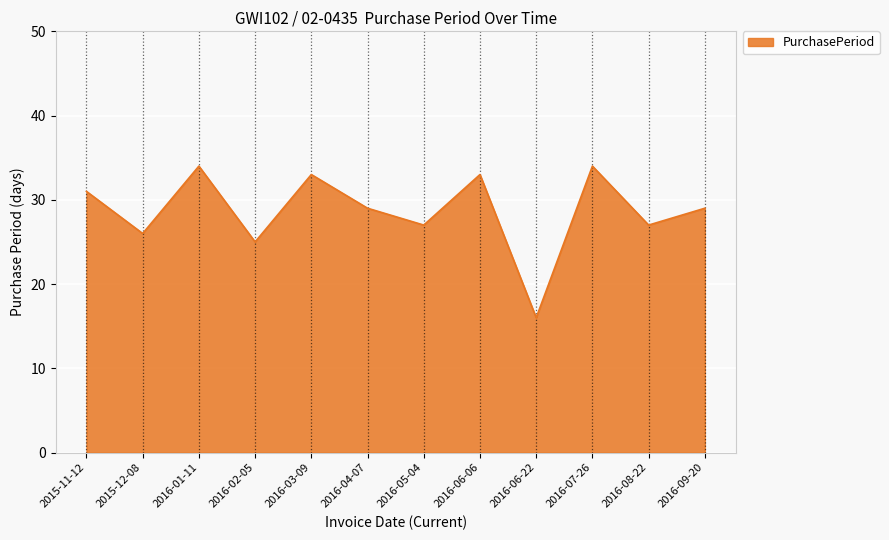

What value does the data have at 2016-01-11?

34